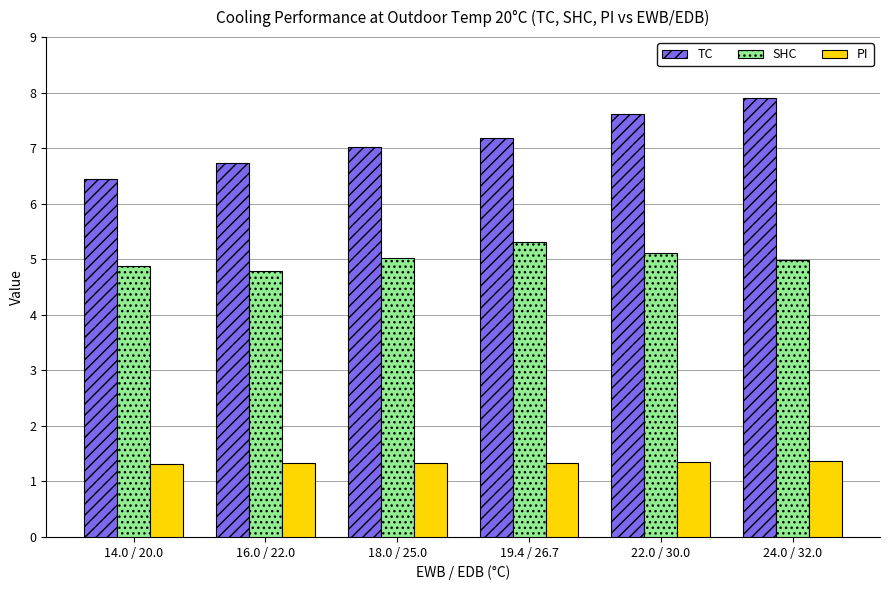

Which series has the largest total across all categories?

TC